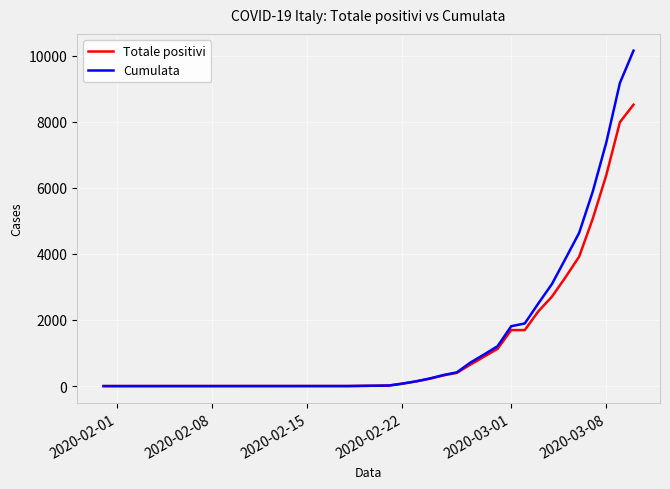

Rank the series by their average value, from highest to lowest.

Cumulata, Totale positivi